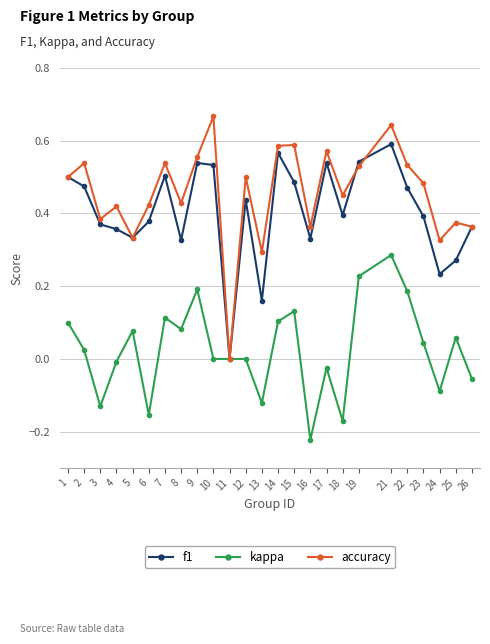

Count the number of data series in this chart.

3